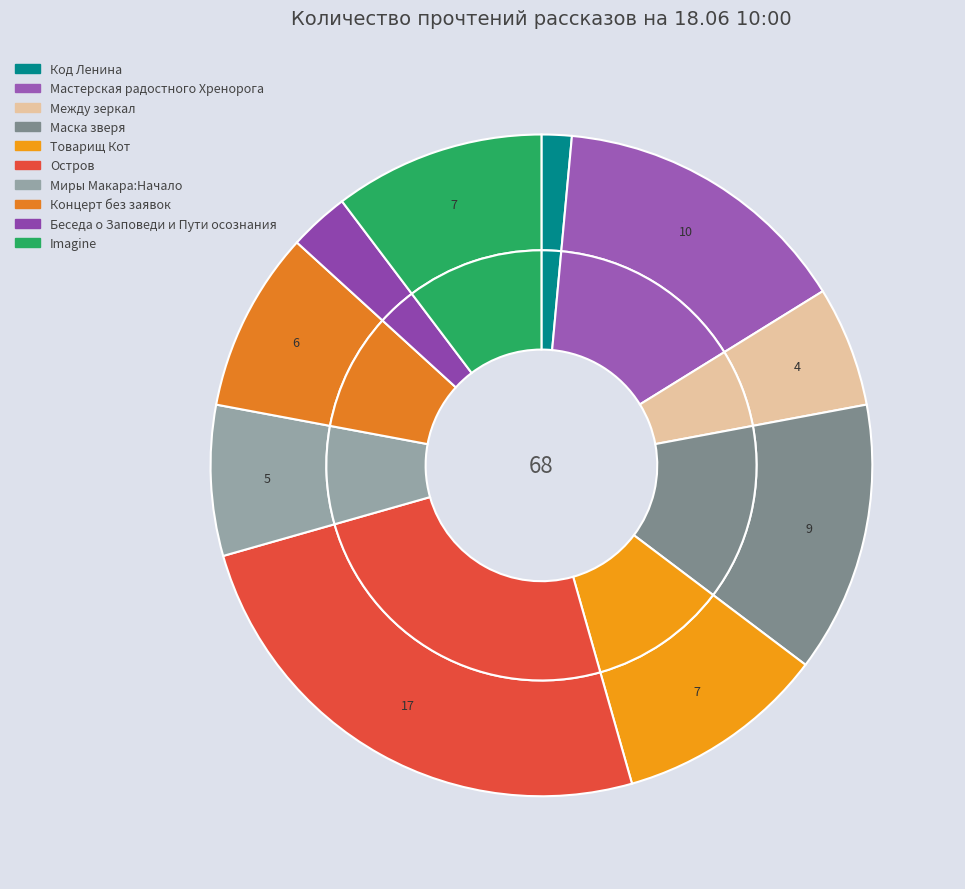

To the nearest percent, what is the average slice percentage?

10%